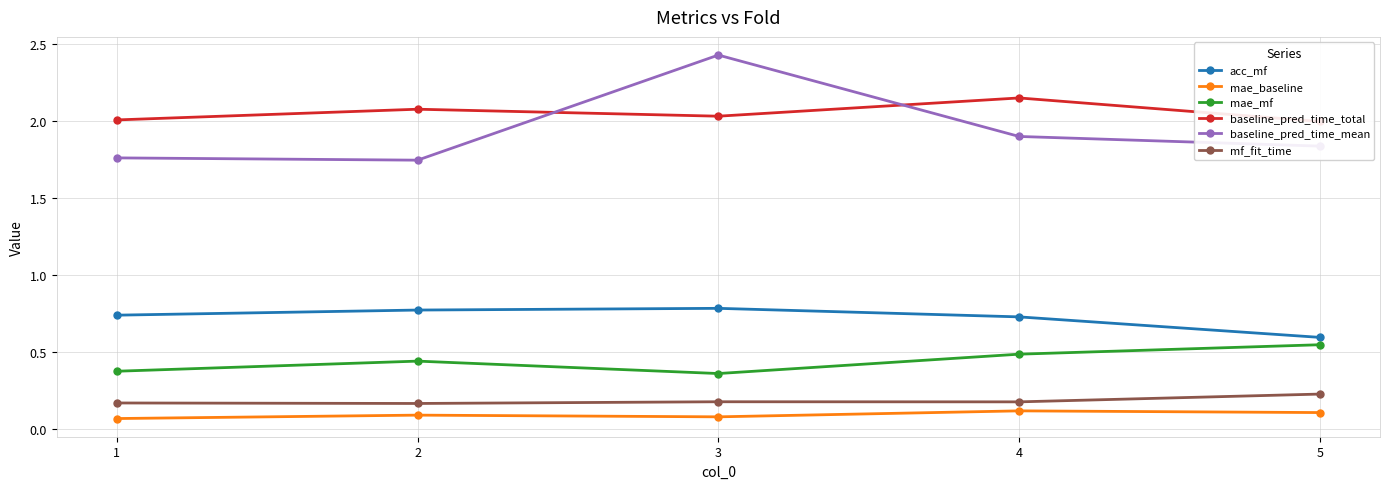

Reading left to right, what are all the values shown in this chart?

acc_mf: 0.7	0.8	0.8	0.7	0.6
mae_baseline: 0.1	0.1	0.1	0.1	0.1
mae_mf: 0.4	0.4	0.4	0.5	0.5
baseline_pred_time_total: 2.0	2.1	2.0	2.2	2.0
baseline_pred_time_mean: 1.8	1.7	2.4	1.9	1.8
mf_fit_time: 0.2	0.2	0.2	0.2	0.2